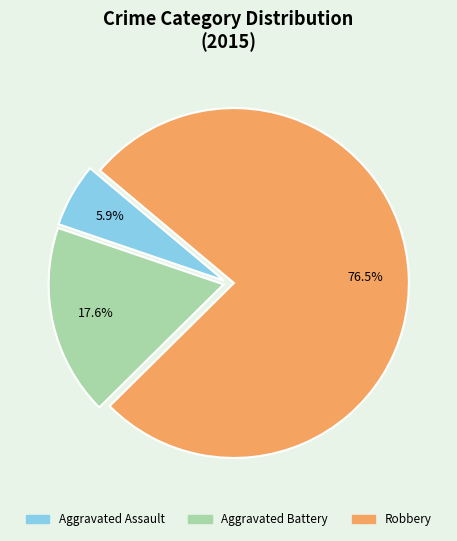

Combined, what portion of the pie is Aggravated Battery and Aggravated Assault?

23.5%